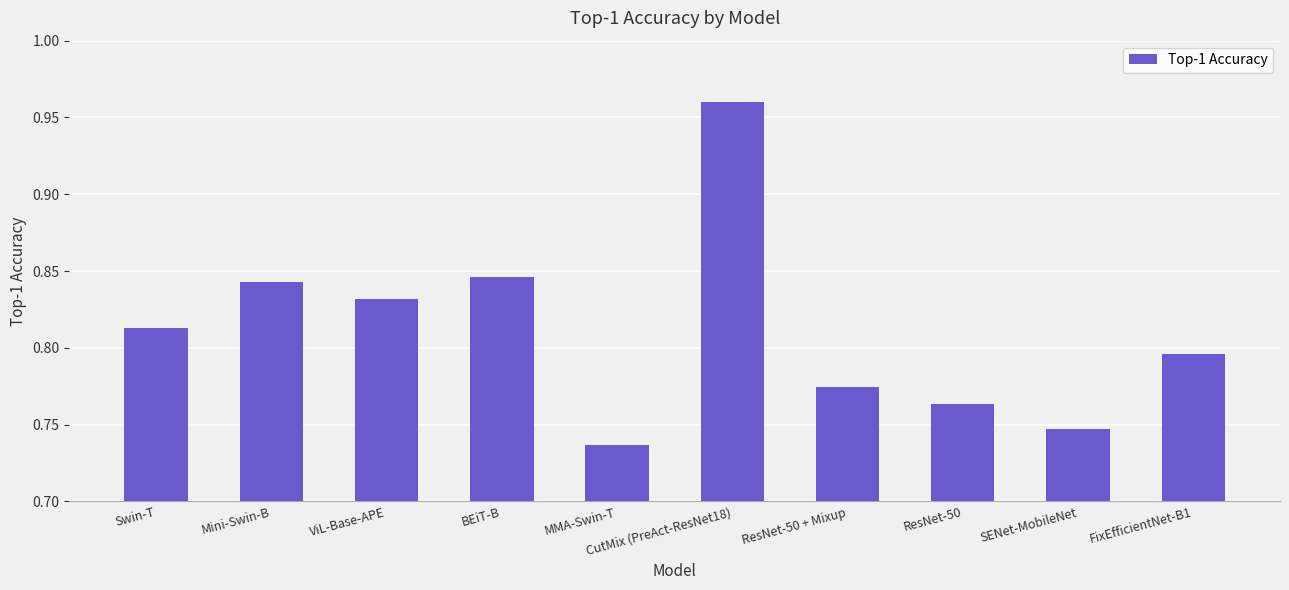

Which label corresponds to the largest value in the chart?

CutMix (PreAct-ResNet18)